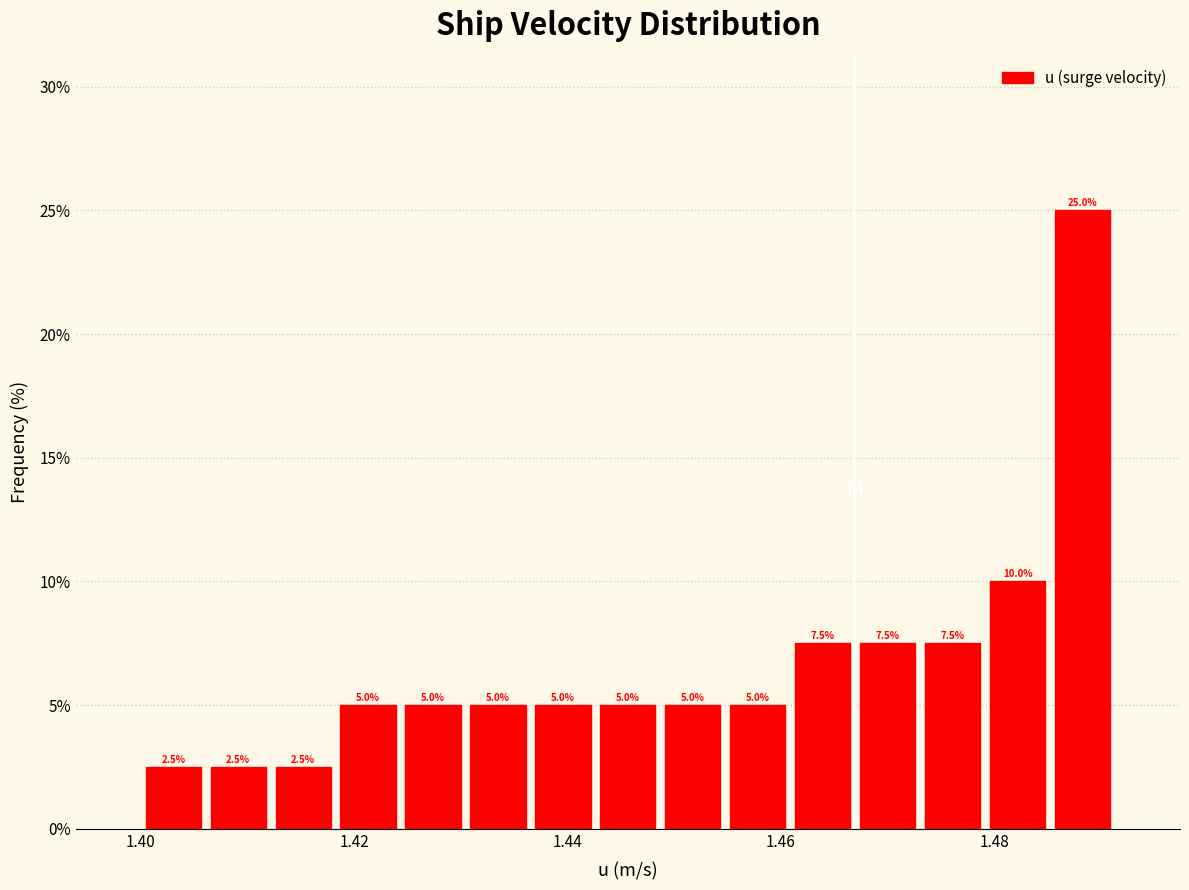

Around what value on the x-axis is the tallest bar? Give the approximate position of its centre, as read against the axis.

1.488